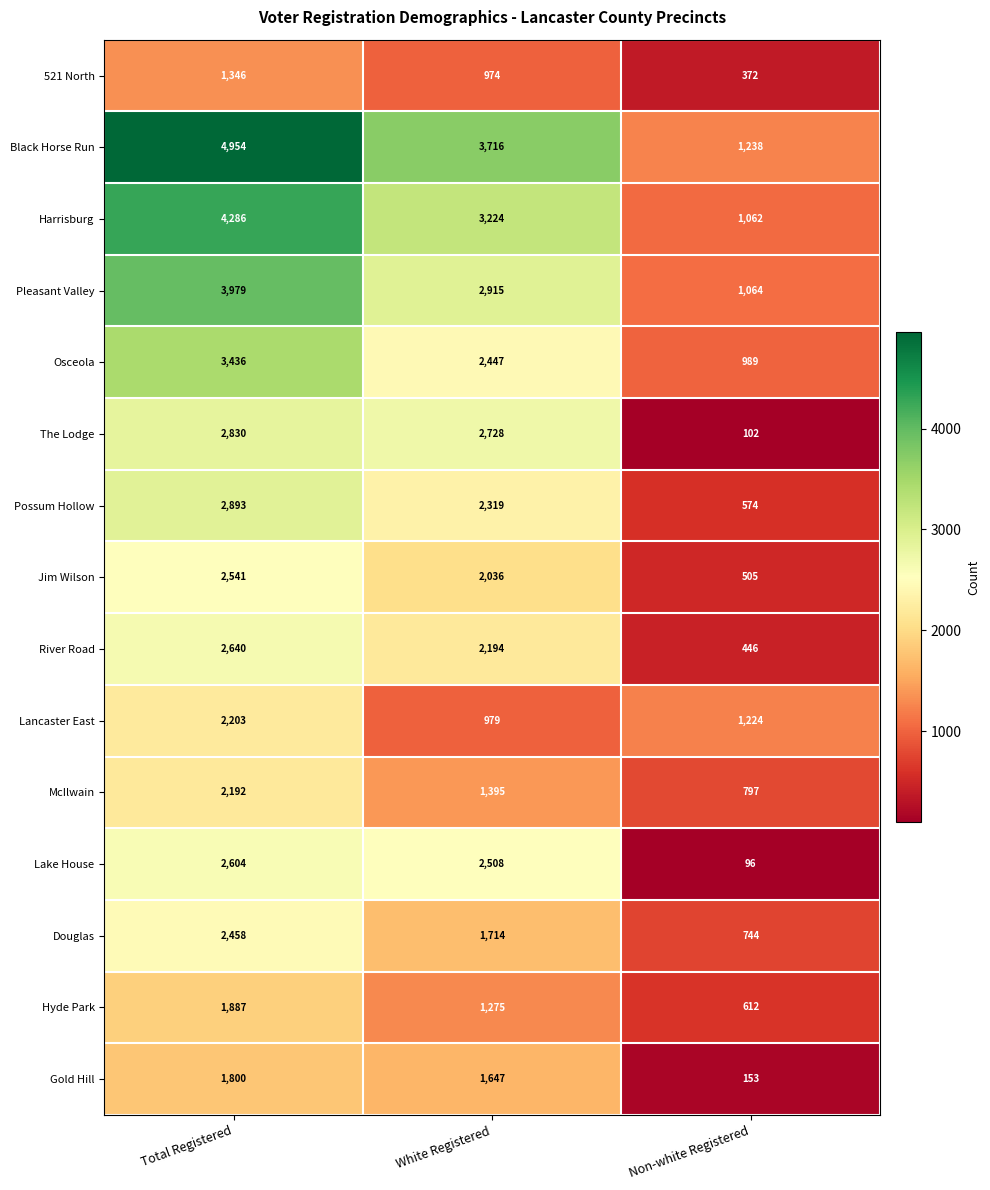

Rank the categories by Possum Hollow value from highest to lowest.

Total Registered, White Registered, Non-white Registered